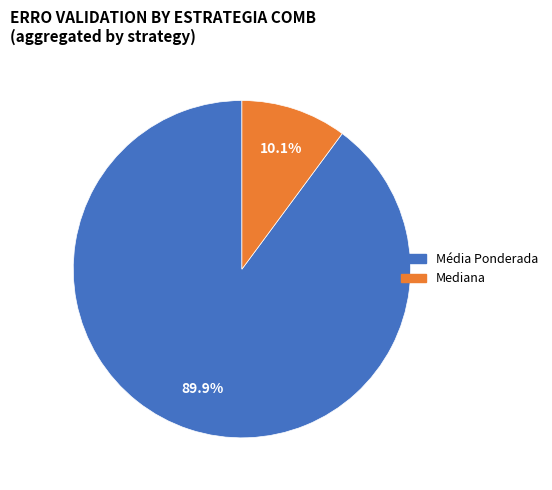

Is there any slice that represents more than half of the pie?

Yes